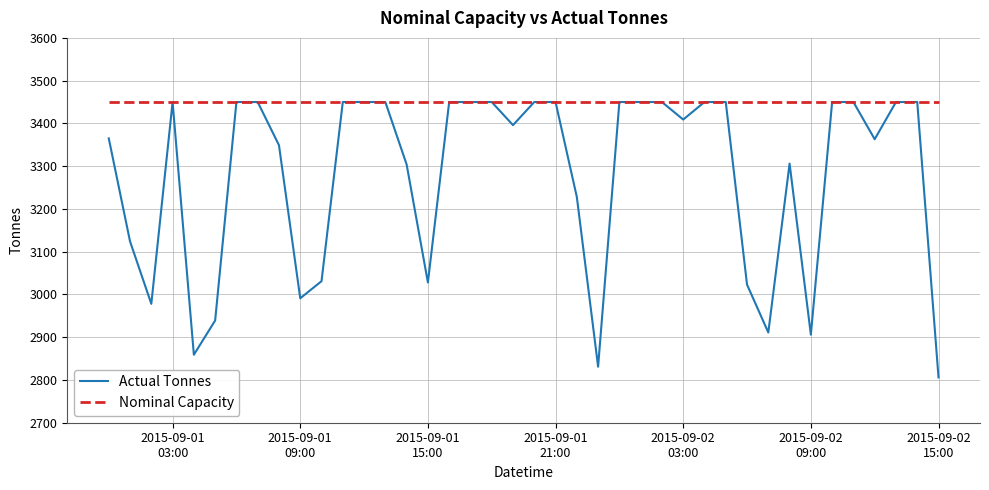

Which series has the largest total across all categories?

Nominal Capacity